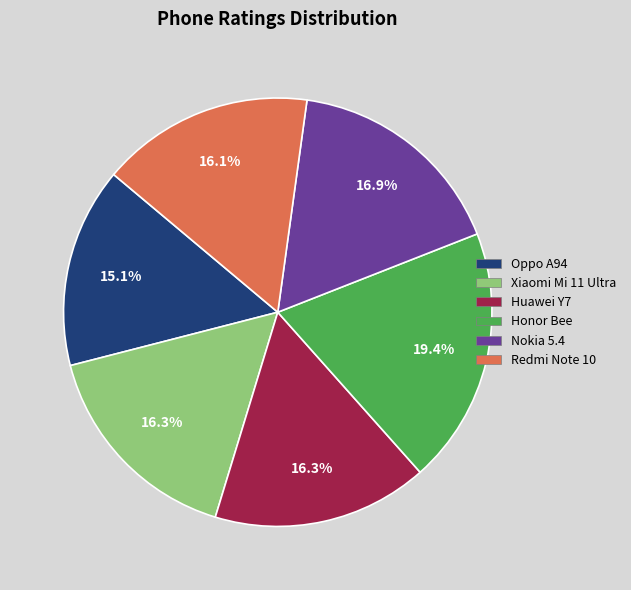

How many slices are in this pie chart?

6